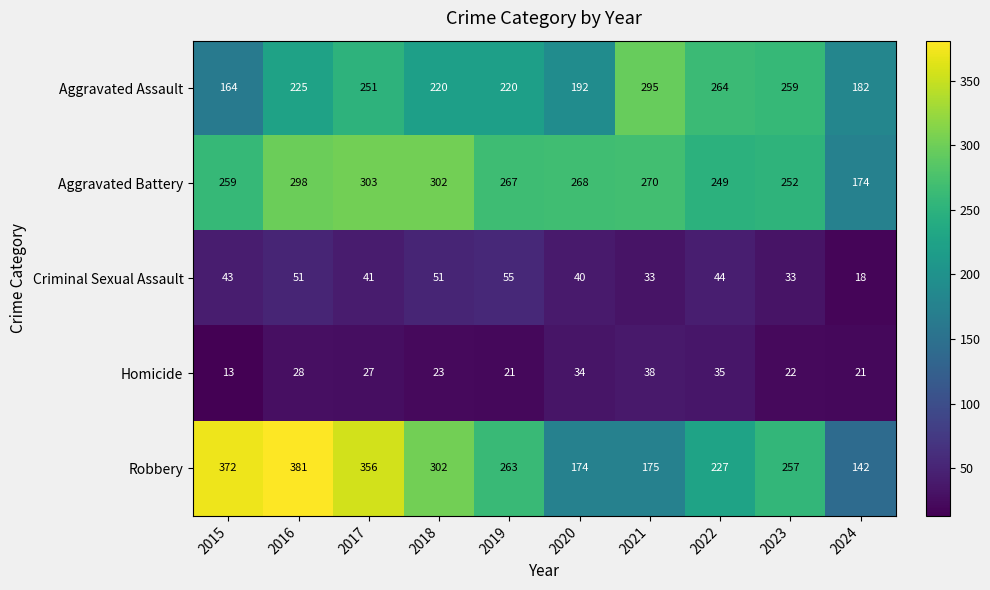

What is the sum of all Homicide values?

262